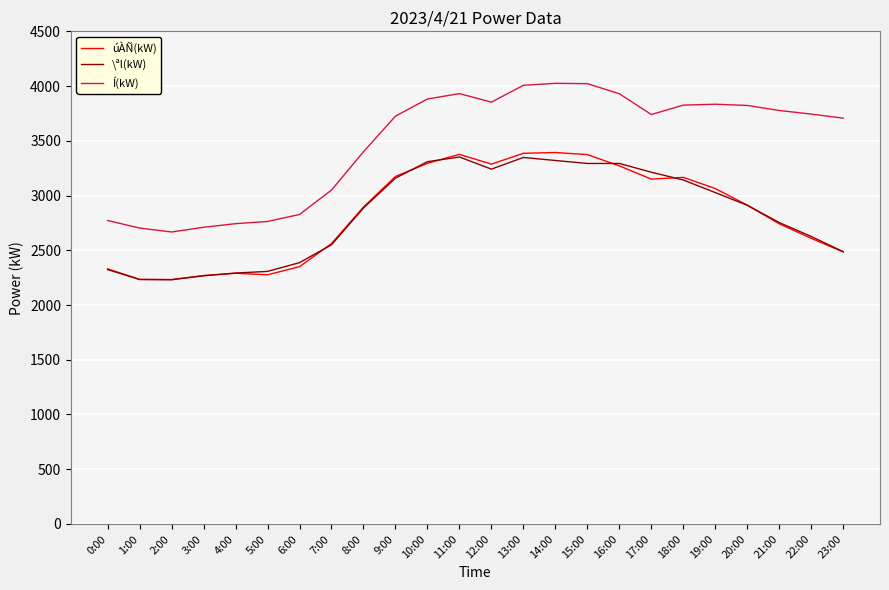

Which series has the largest total across all categories?

Í(kW)